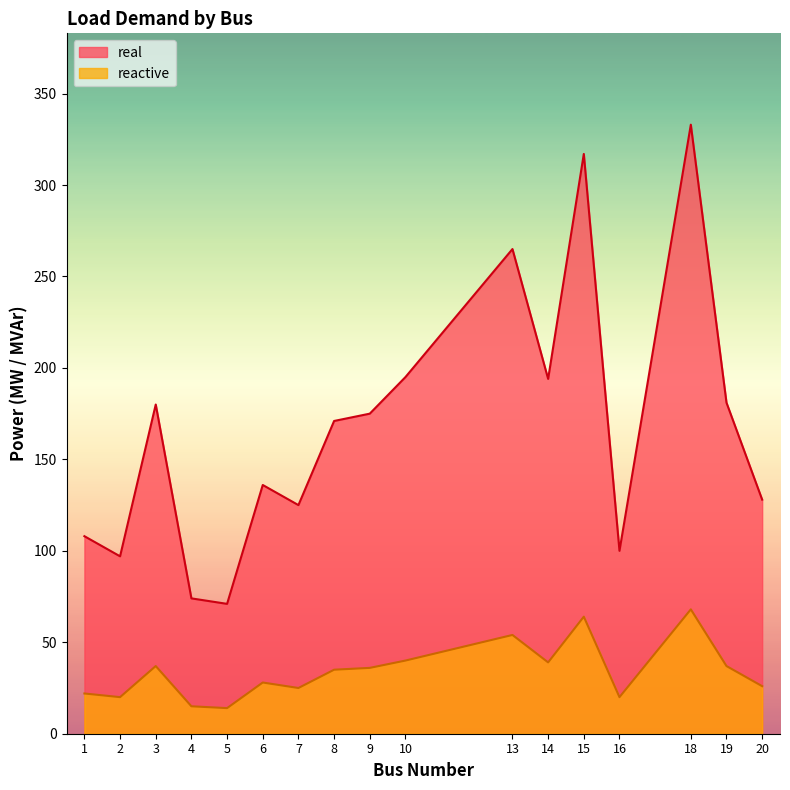

True or false: real and reactive intersect in this chart.

False